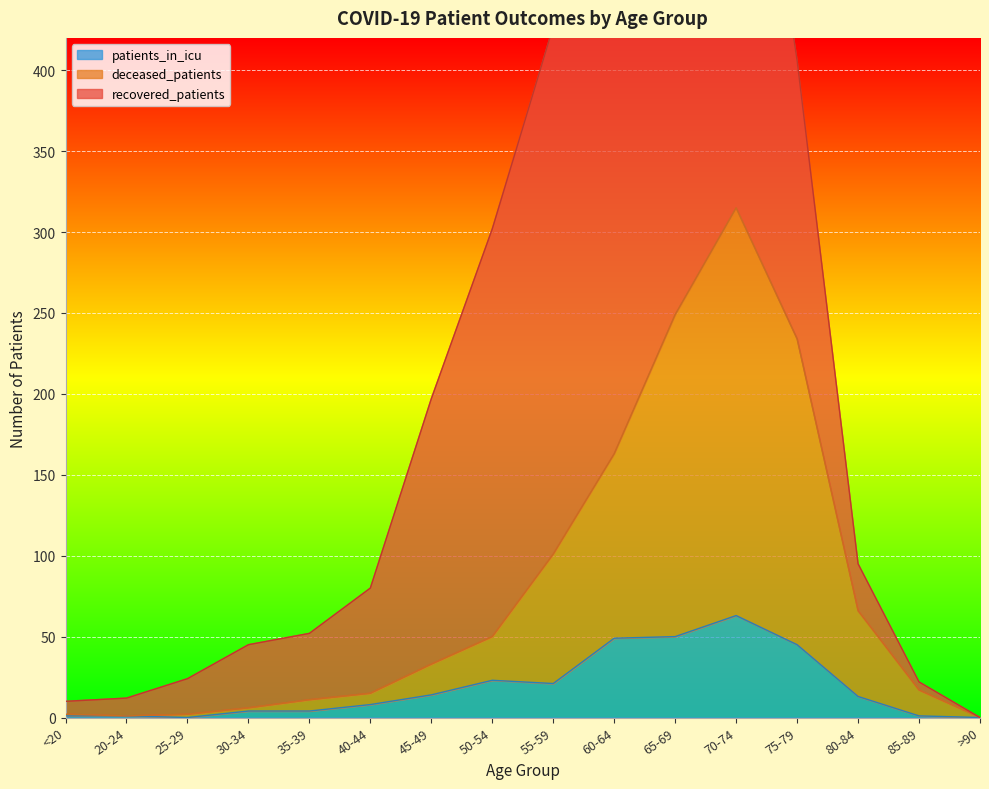

Which category has the highest value in the deceased_patients series?

70-74